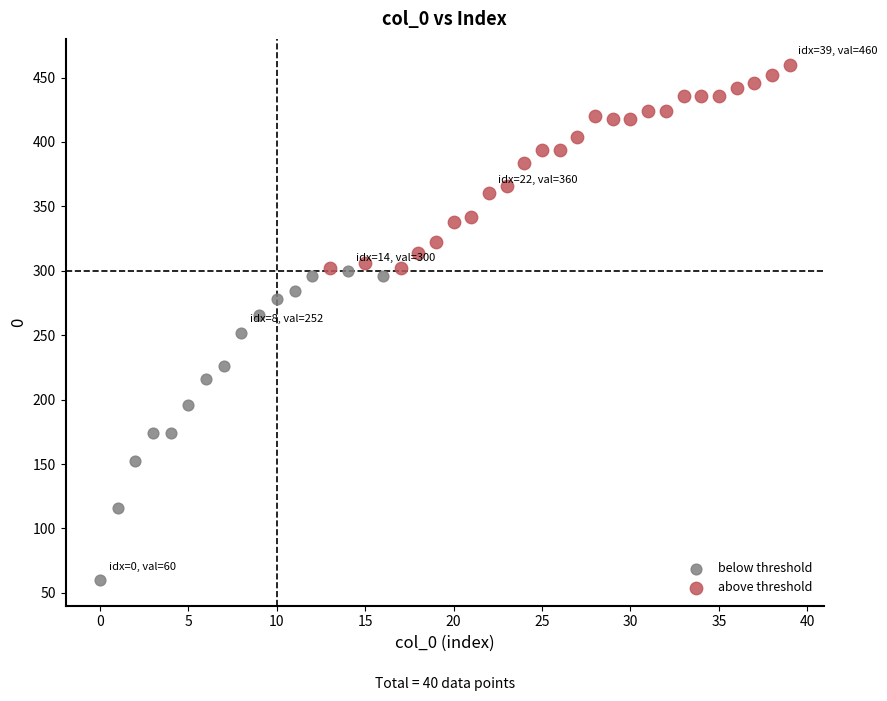

What are all the series names shown in the legend?

below threshold, above threshold